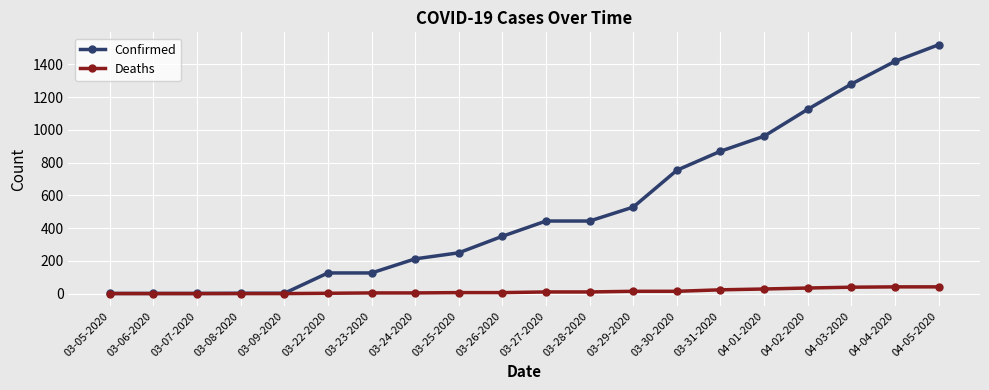

What is the label of the 14th point from the right?

03-23-2020